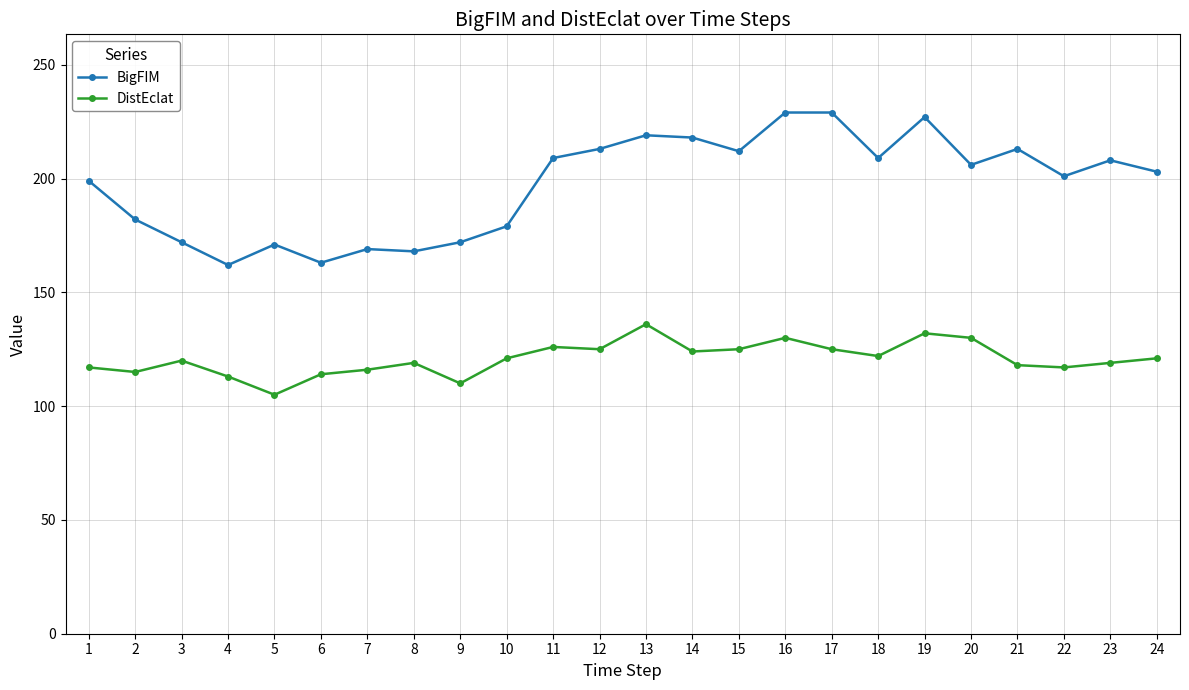

At 1, list the series in order from smallest to largest.

DistEclat, BigFIM